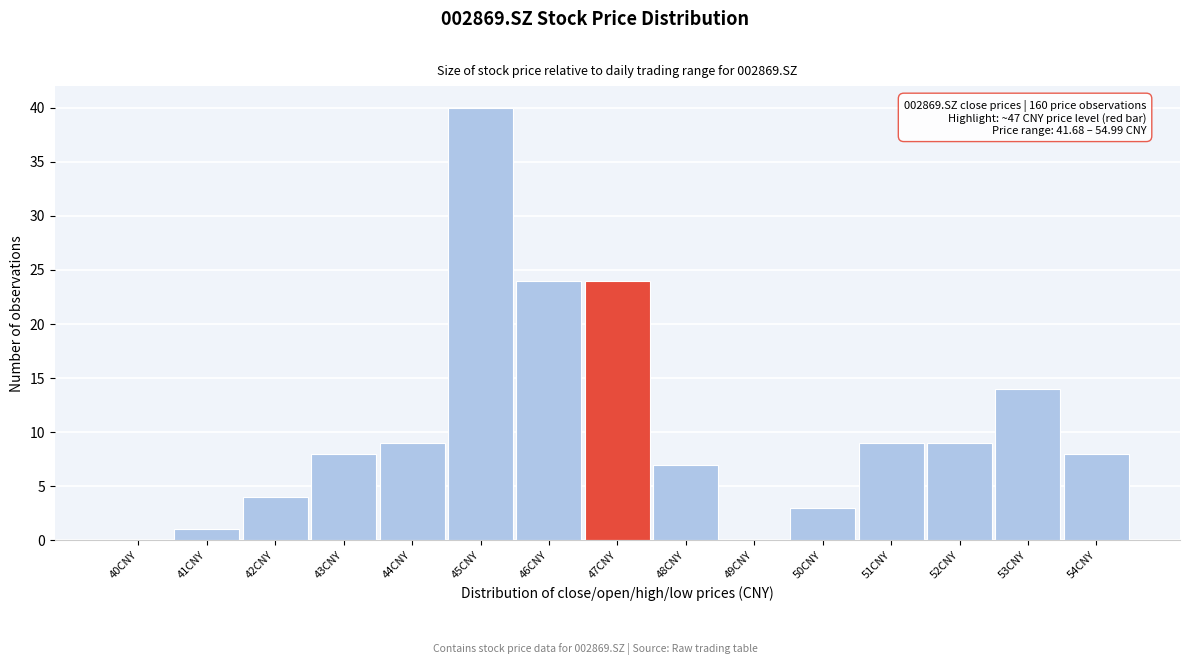

Reading left to right, transcribe all the data shown in this chart.

40CNY=0	41CNY=1	42CNY=4	43CNY=8	44CNY=9	45CNY=40	46CNY=24	47CNY=24	48CNY=7	49CNY=0	50CNY=3	51CNY=9	52CNY=9	53CNY=14	54CNY=8